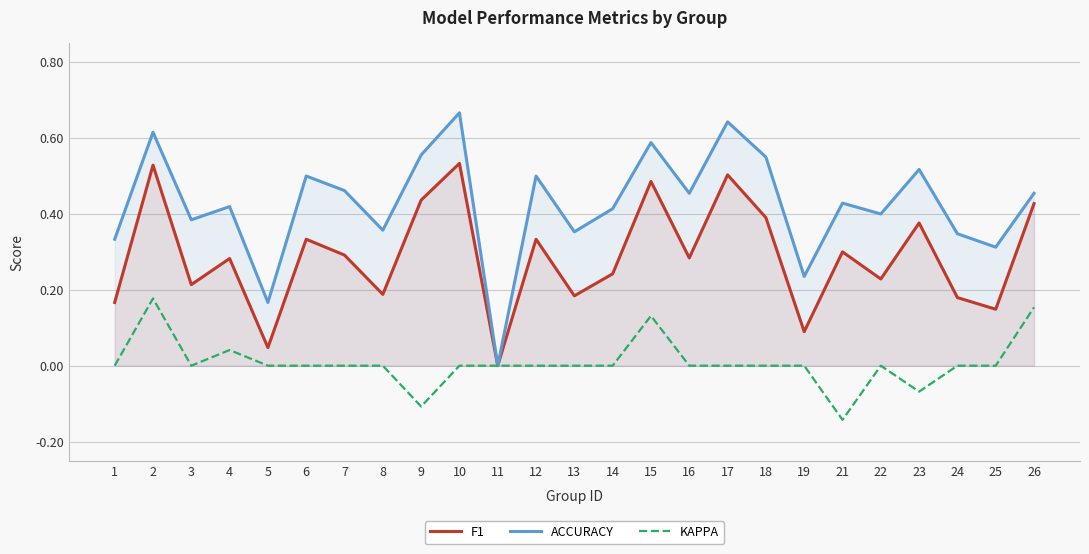

Which series has the largest total across all categories?

ACCURACY